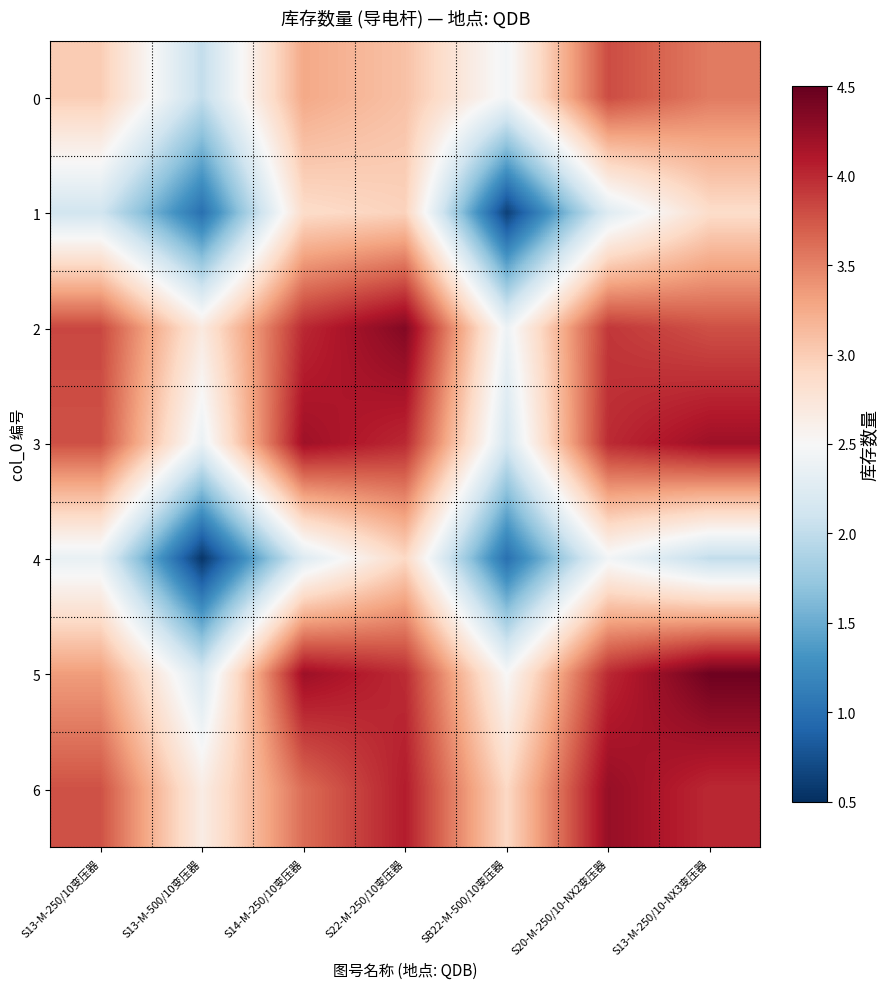

Which has a higher value, S14-M-250/10变压器 or S22-M-250/10变压器?

S14-M-250/10变压器